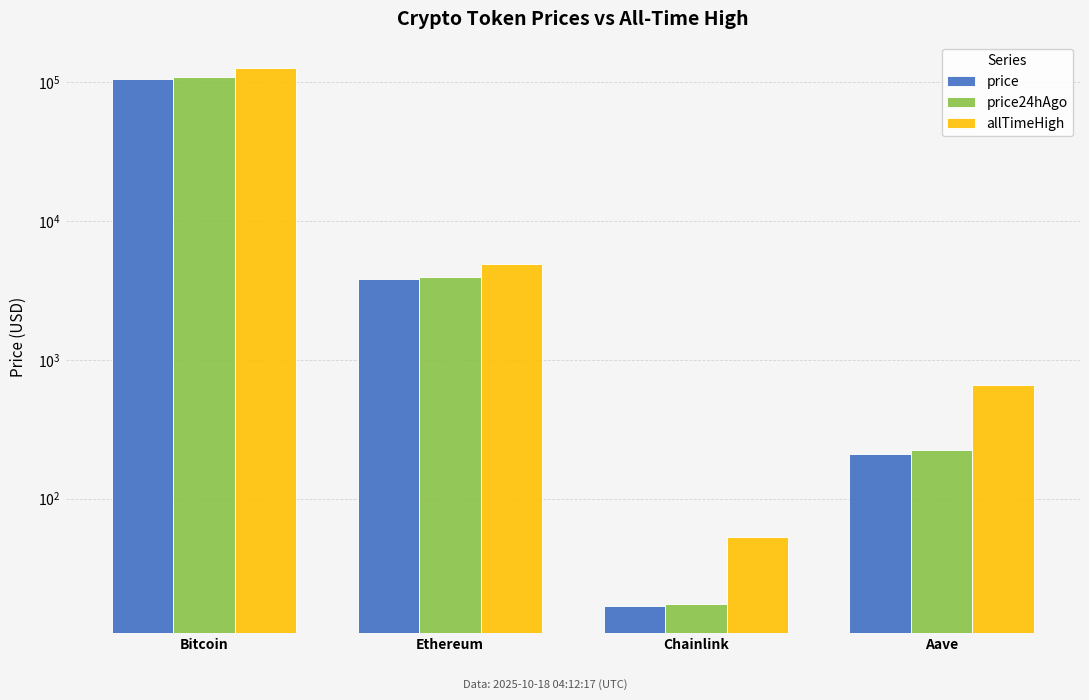

What is the difference between the price24hAgo values at Aave and Chainlink?

205.1